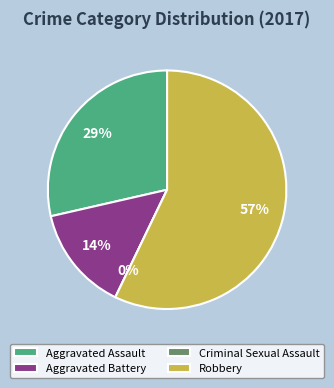

Is there any slice that represents more than half of the pie?

Yes